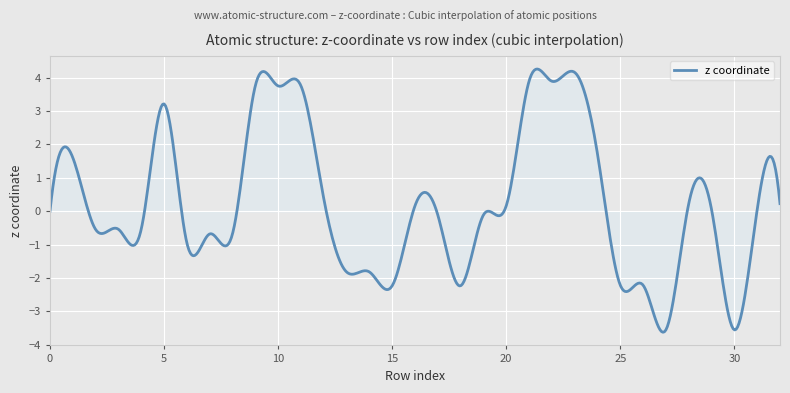

What is the difference between the maximum and minimum values?

7.9